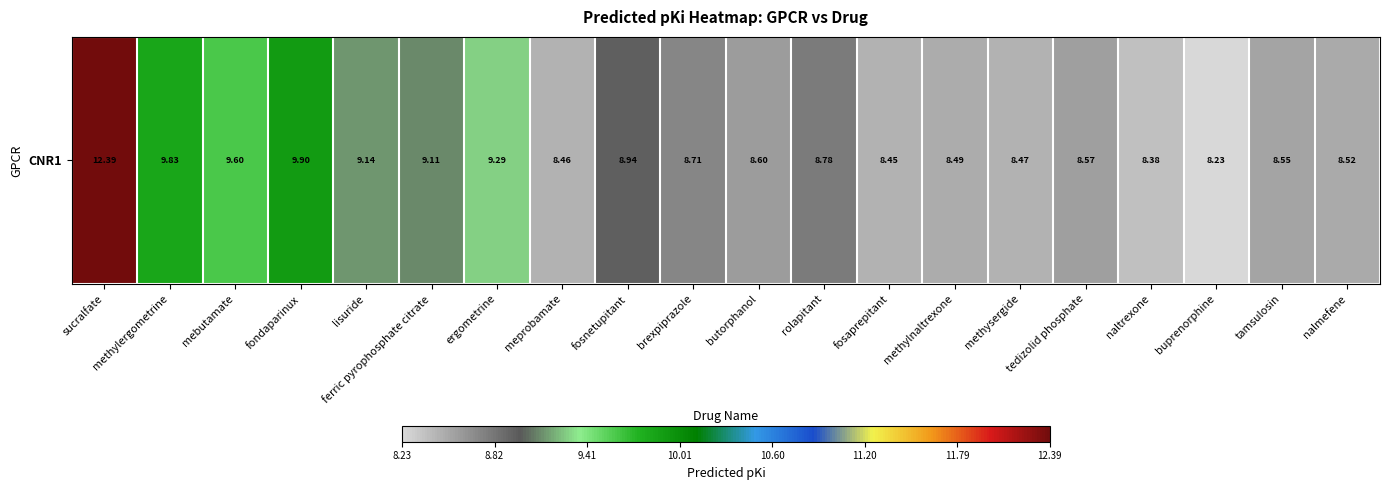

Rank the categories by value from highest to lowest.

sucralfate, fondaparinux, methylergometrine, mebutamate, ergometrine, lisuride, ferric pyrophosphate citrate, fosnetupitant, rolapitant, brexpiprazole, butorphanol, tedizolid phosphate, tamsulosin, nalmefene, methylnaltrexone, methysergide, meprobamate, fosaprepitant, naltrexone, buprenorphine